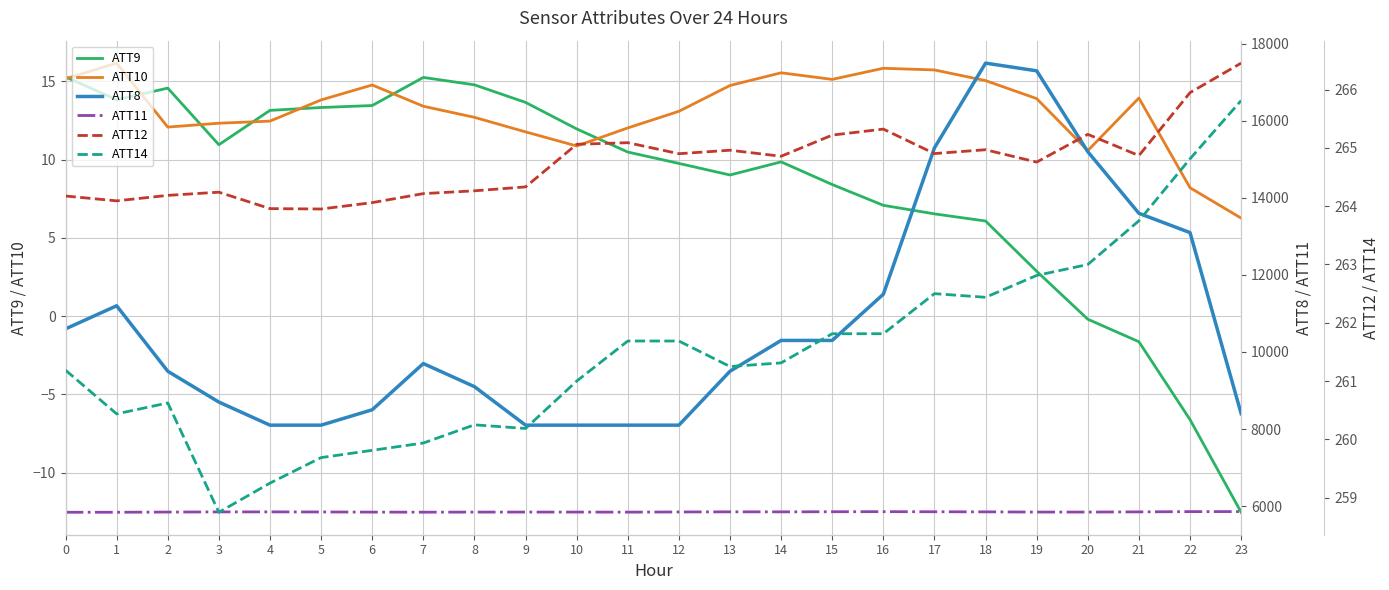

How many lines are shown in the chart?

6